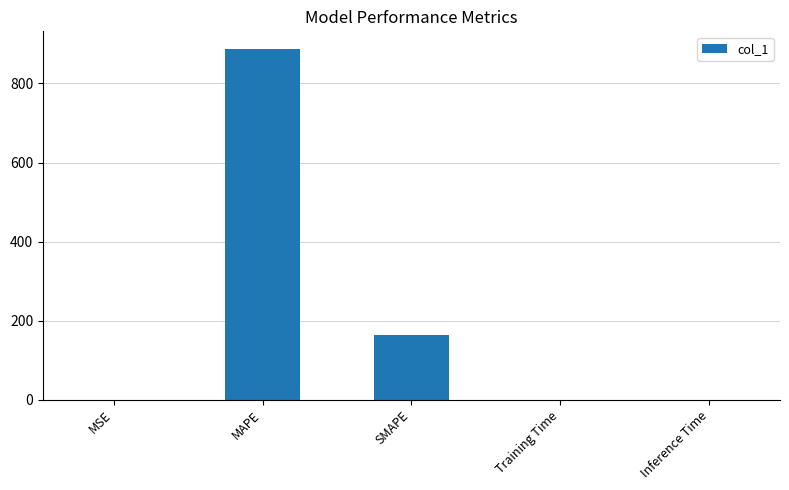

What is the maximum value shown in the chart?

887.7